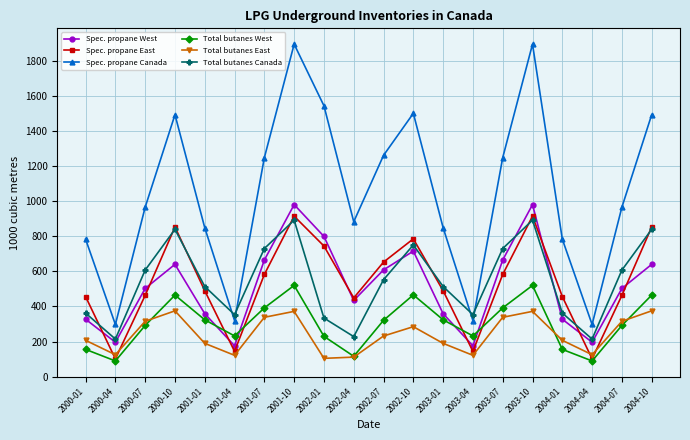

What is the difference between the maximum and minimum values in the Total butanes West series?

430.8